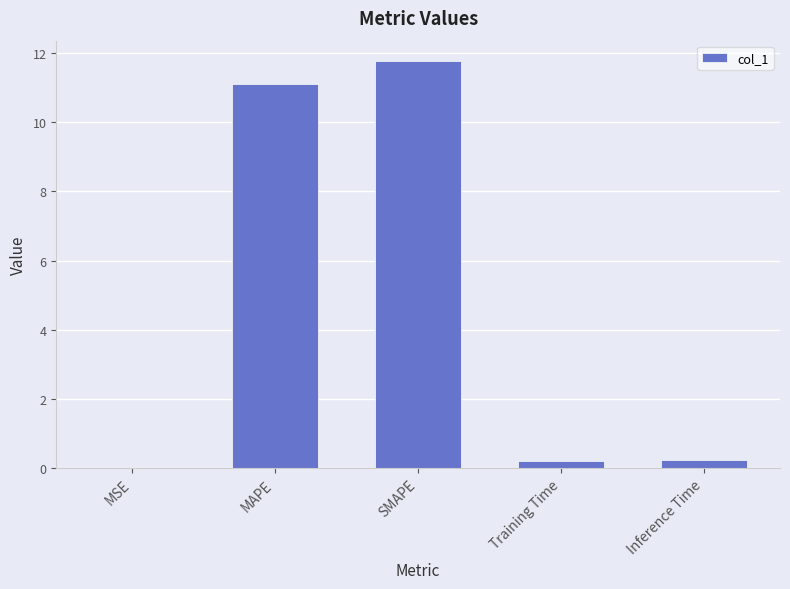

The chart shows a value of 11.8 at SMAPE. True or false?

True